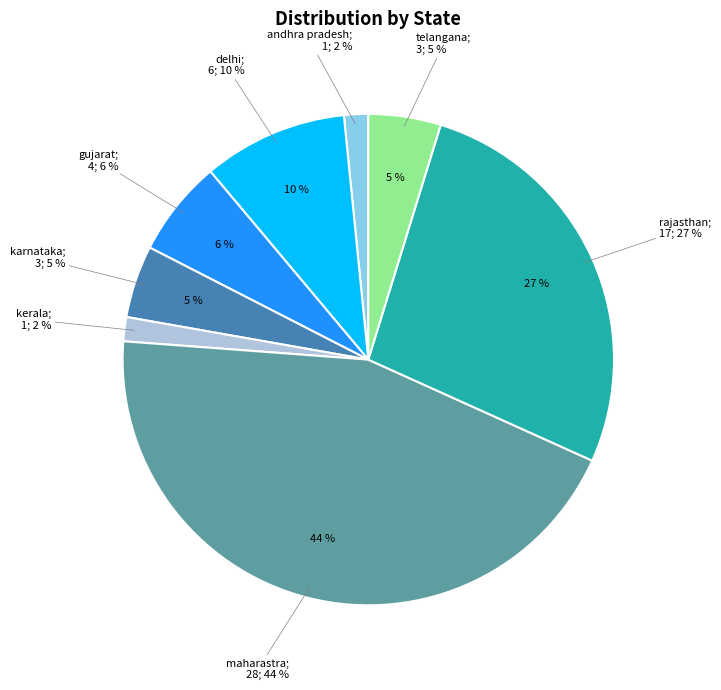

To the nearest percent, what percentage of the pie is kerala?

2%